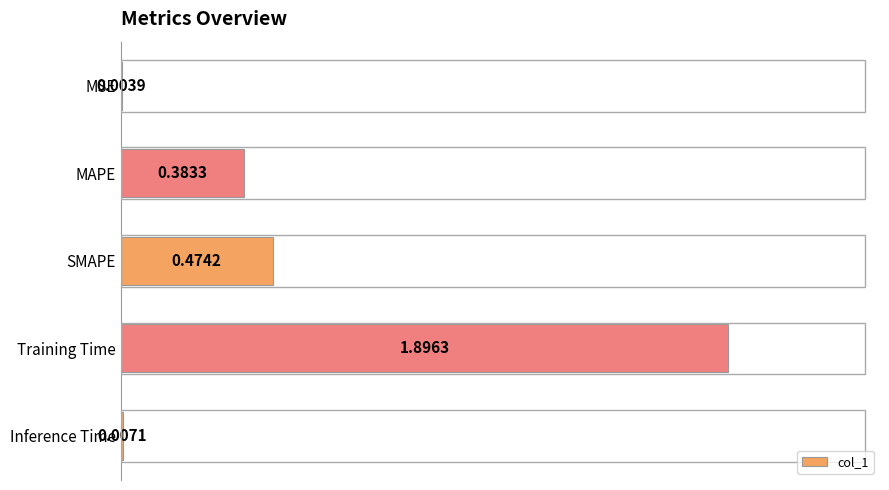

Are the bars horizontal?

Yes